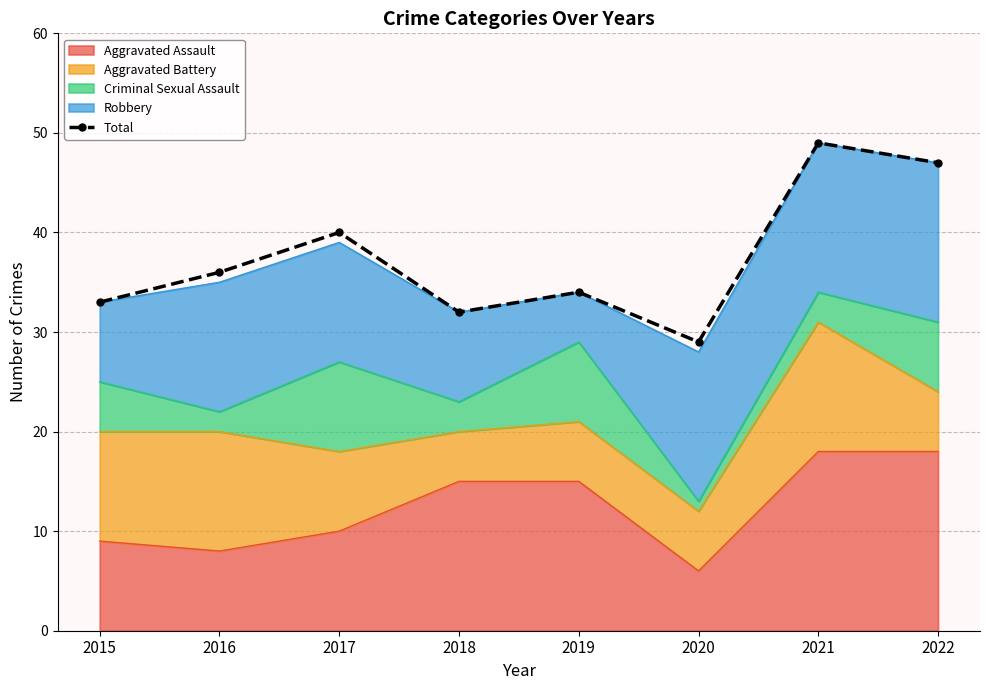

What is the value of the 3rd point from the left?

40